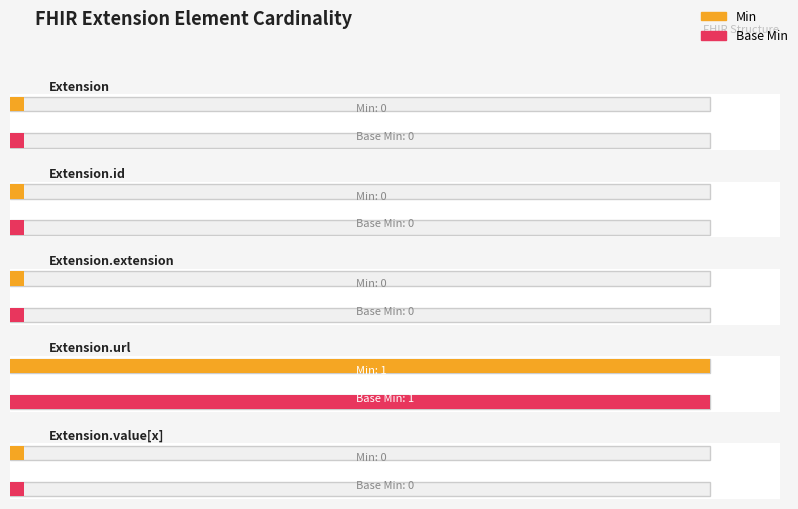

Between Extension and Extension.id, which is larger?

Extension